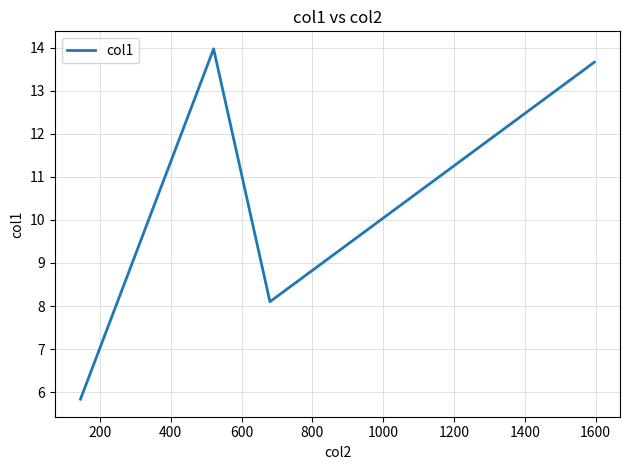

How many interior local valleys (lower than both neighbors) does the data have?

1